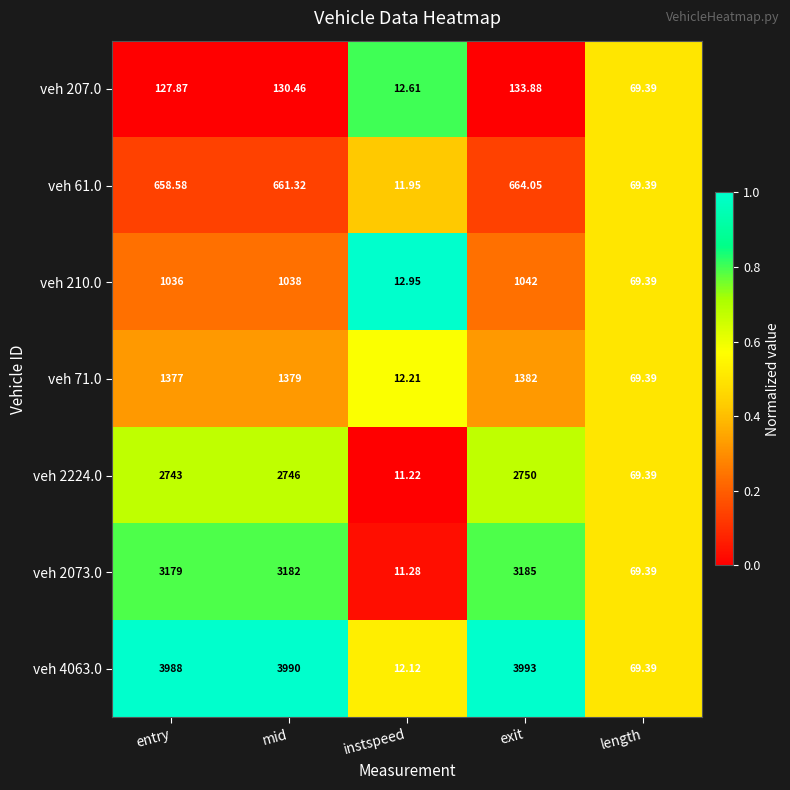

At which label does veh 207.0 first exceed 127?

entry